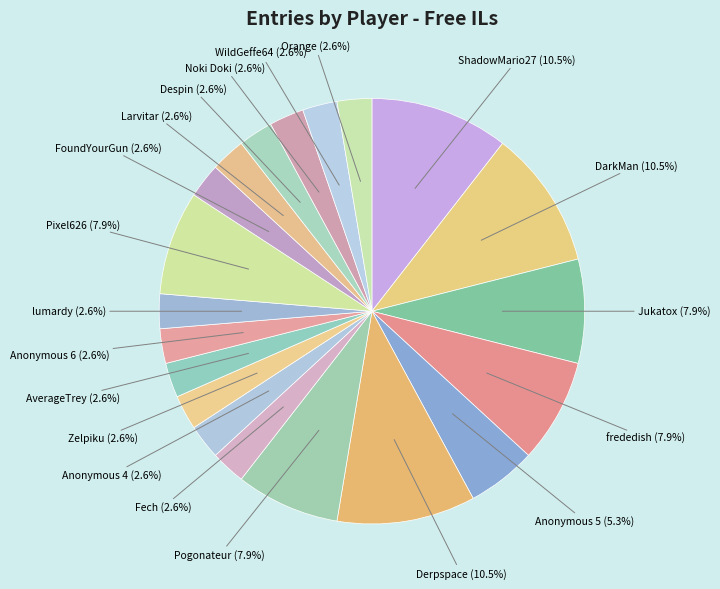

The ShadowMario27 slice represents 23% of the pie. True or false?

False